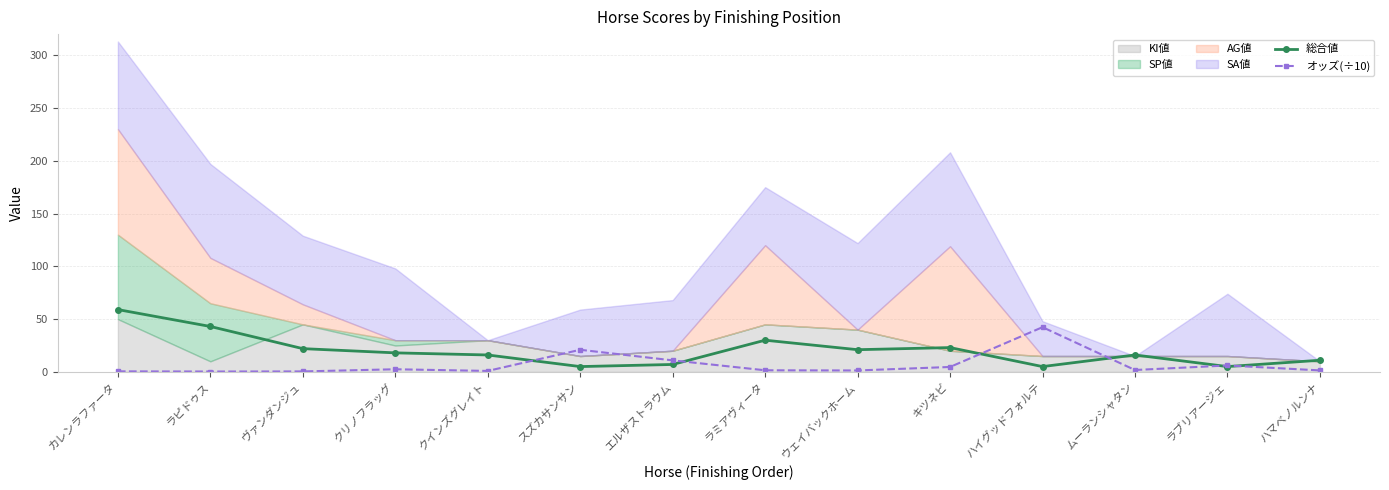

True or false: 総合値 has a value of 28.0 at ムーランシャタン.

False